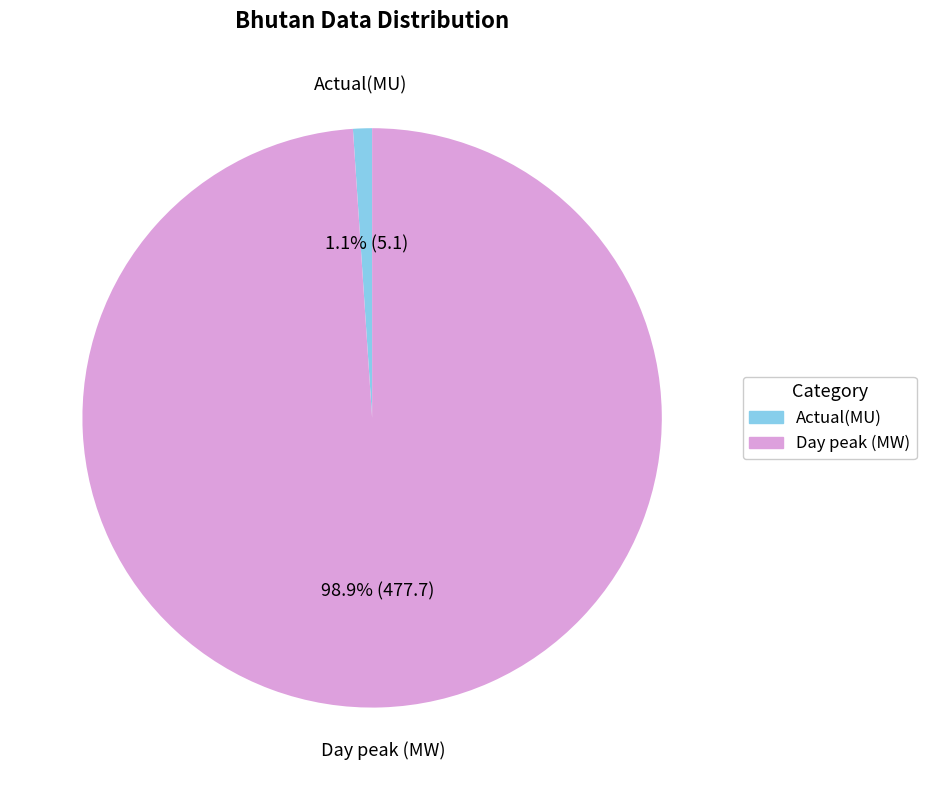

Combined, do Actual(MU) and Day peak (MW) account for over 50%?

Yes